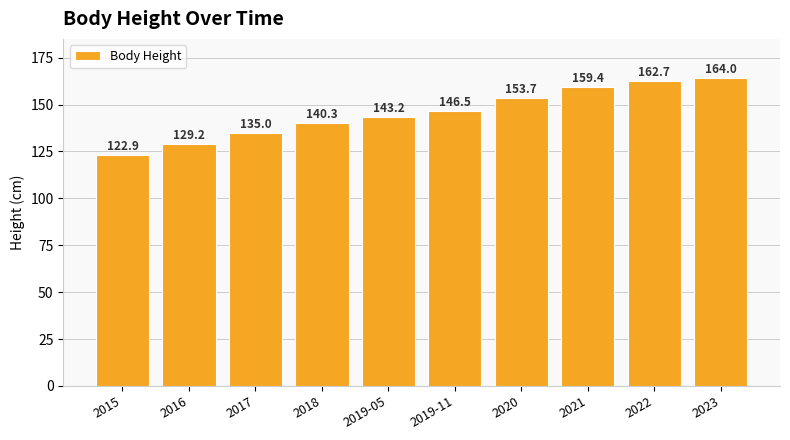

What is the smallest value displayed?

122.9